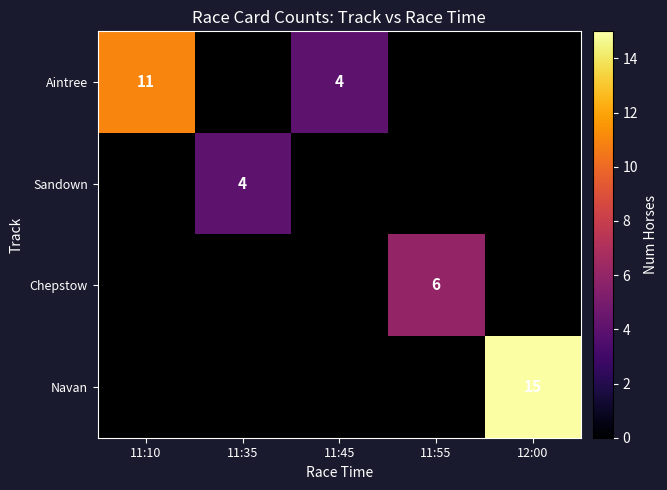

Which category has the lowest value across all series?

11:45